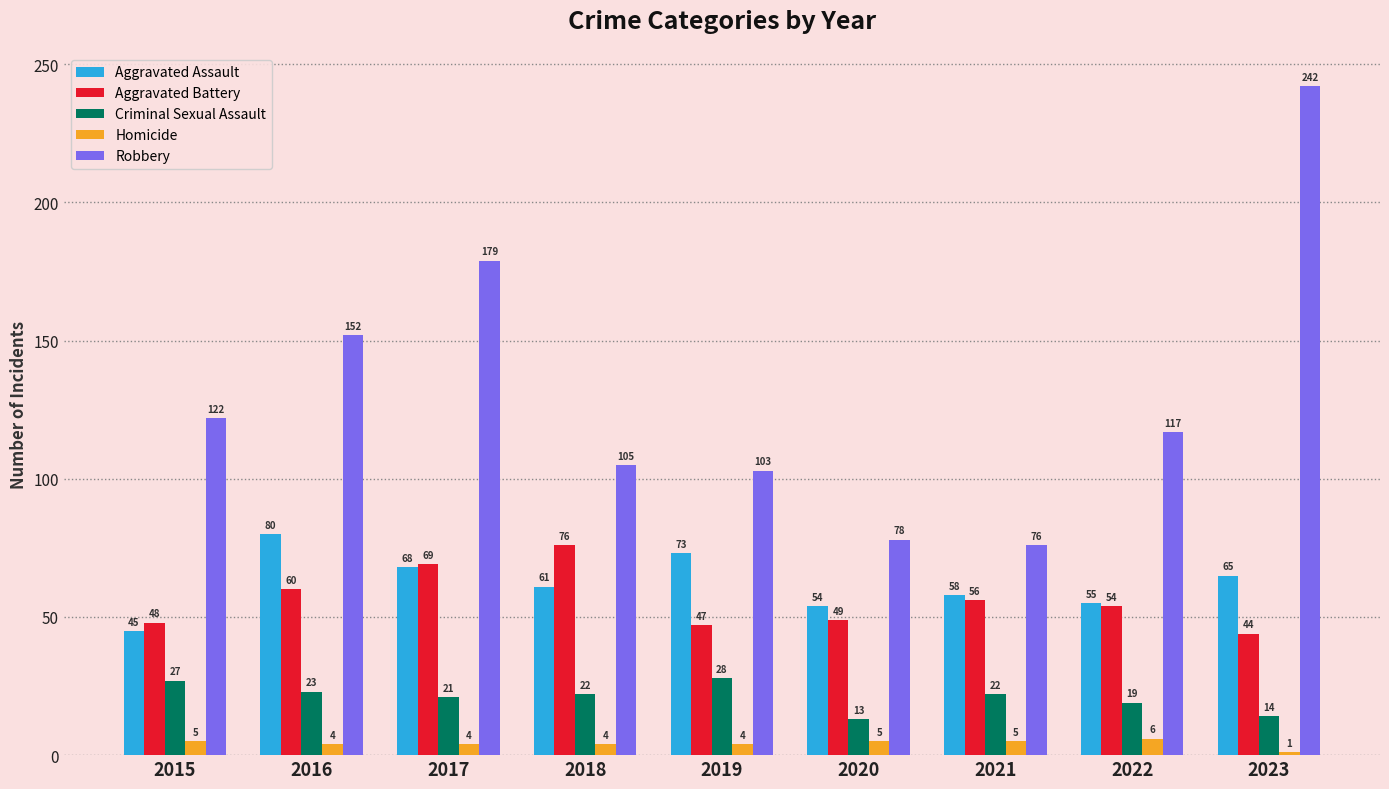

List the series in order of their peak value, lowest first.

Homicide, Criminal Sexual Assault, Aggravated Battery, Aggravated Assault, Robbery